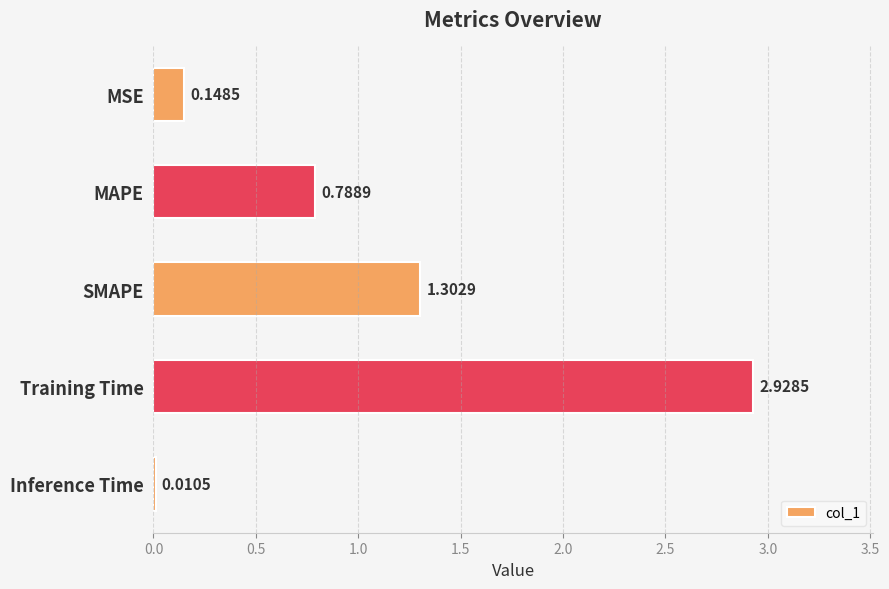

Between Training Time and MAPE, which is larger?

Training Time